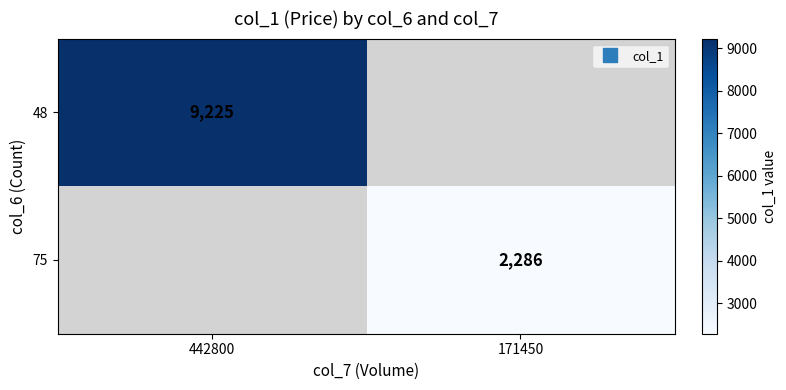

The value of 75 at 171450 is 2286.0. True or false?

True